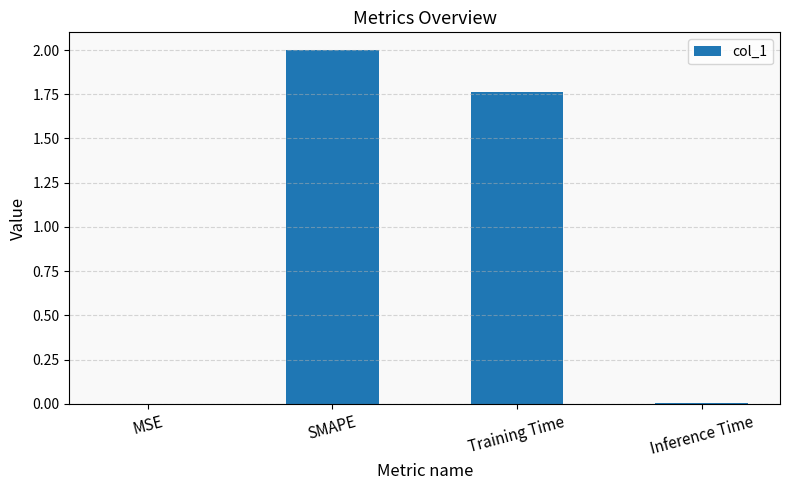

How many values exceed 1?

2